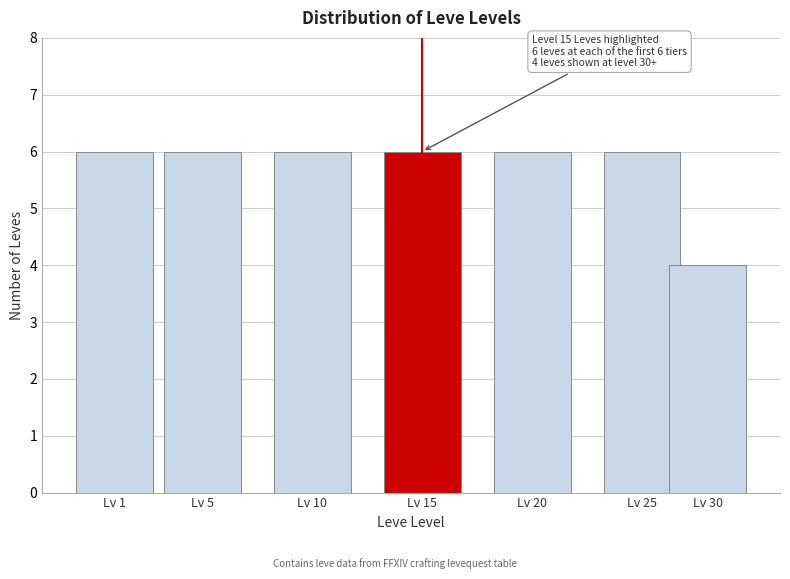

Reading right to left, list all the values displayed in this chart.

Lv 30=4	Lv 25=6	Lv 20=6	Lv 15=6	Lv 10=6	Lv 5=6	Lv 1=6